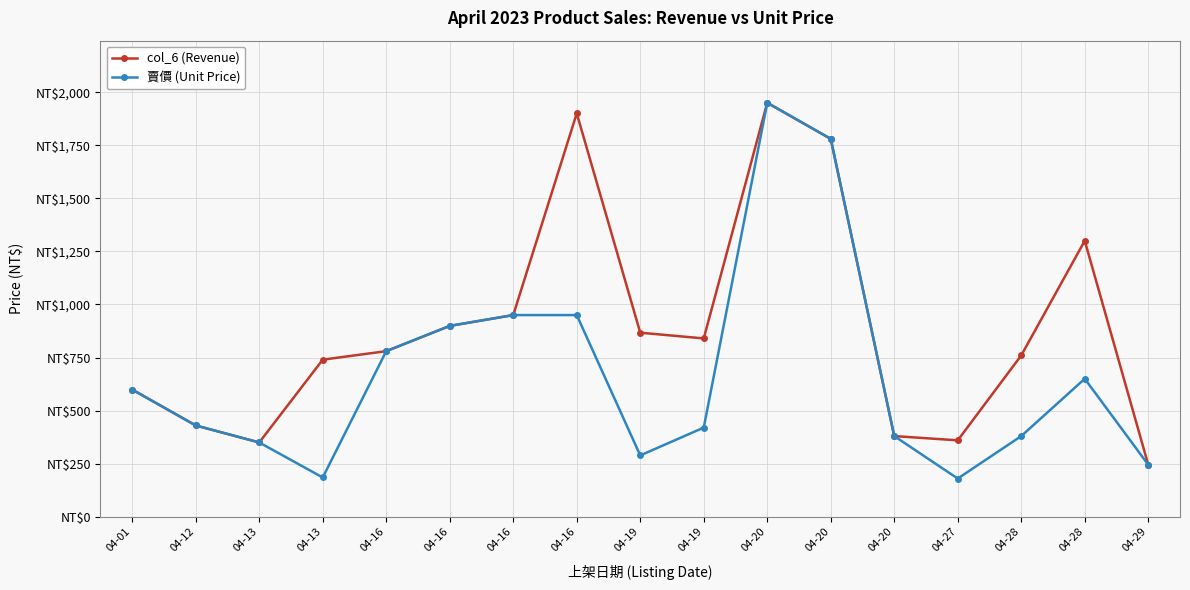

What are all the series names shown in the legend?

col_6 (Revenue), 賣價 (Unit Price)